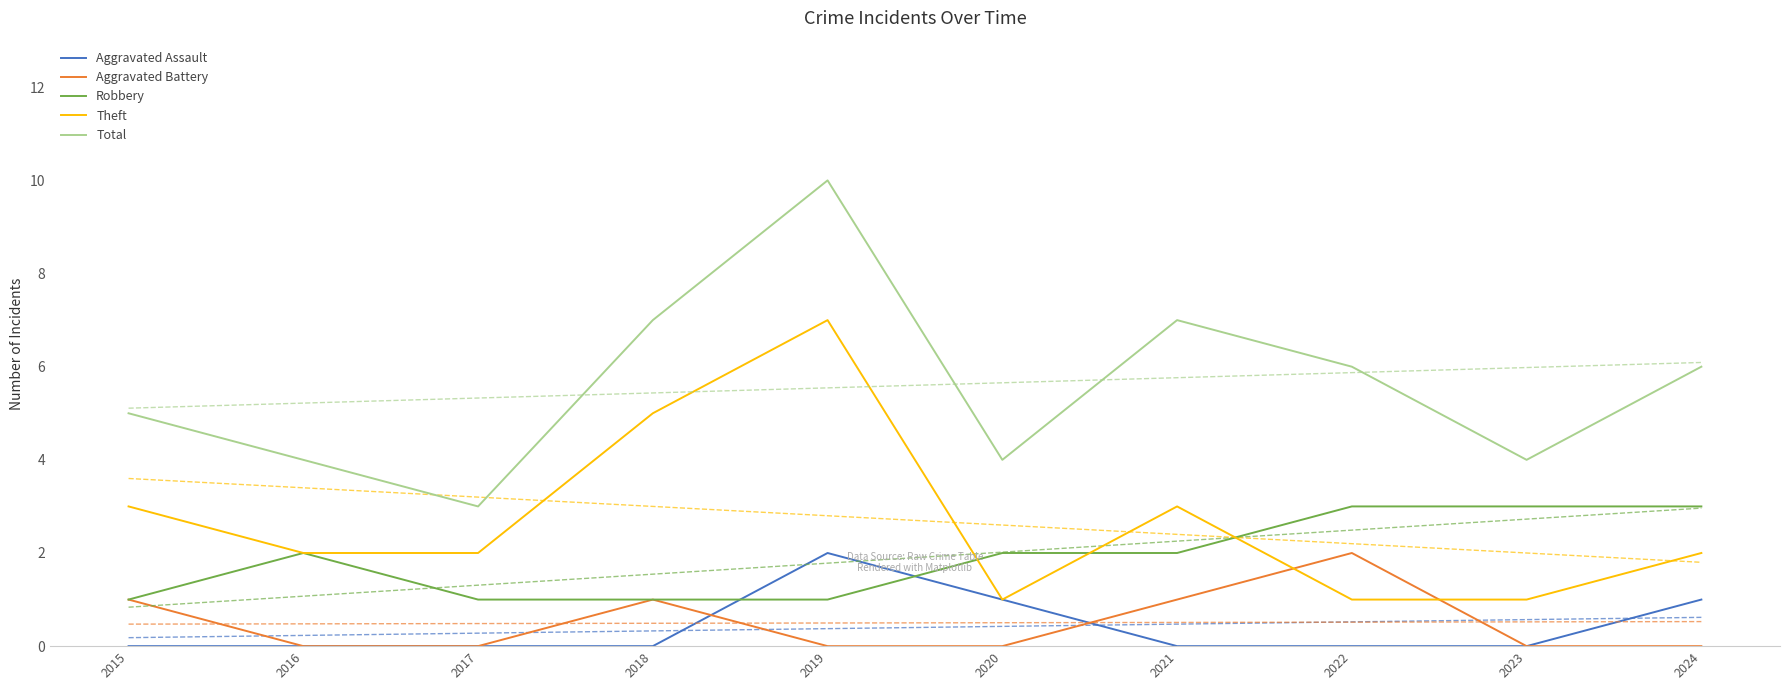

What is the value of the Robbery point at the 4th from the left?

1